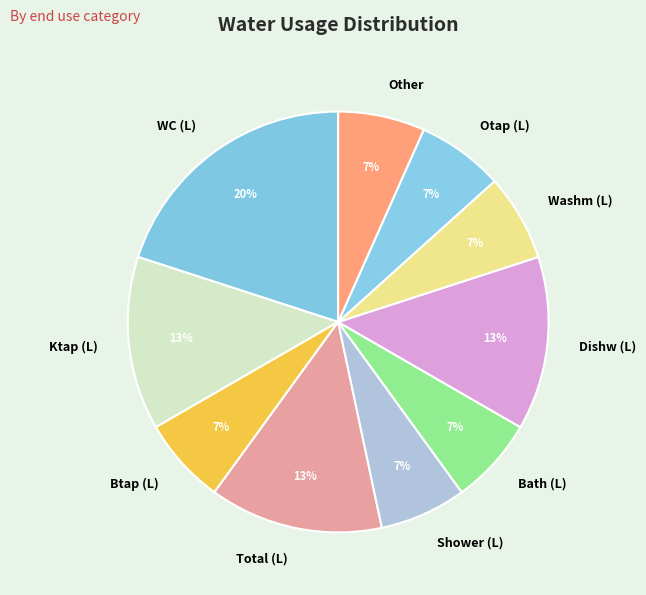

How many slices are in this pie chart?

10